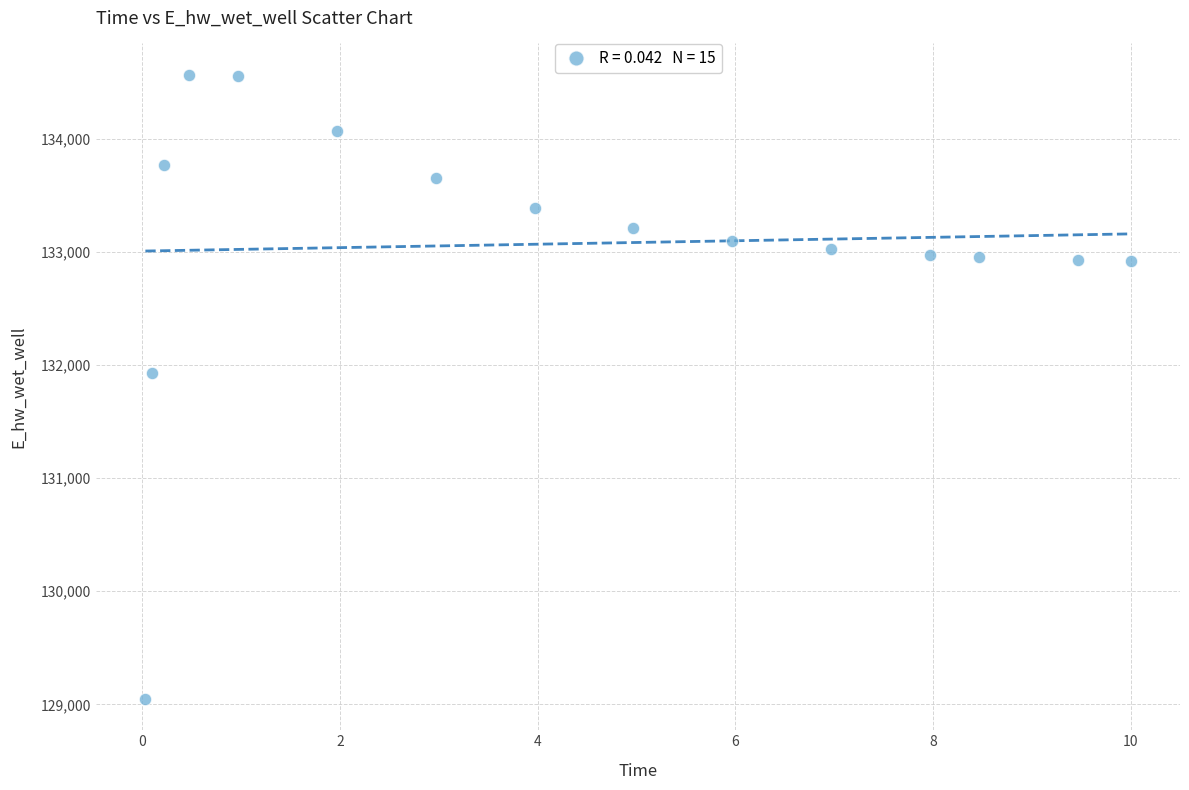

What is the range of Y values (max minus min)?

5518.8